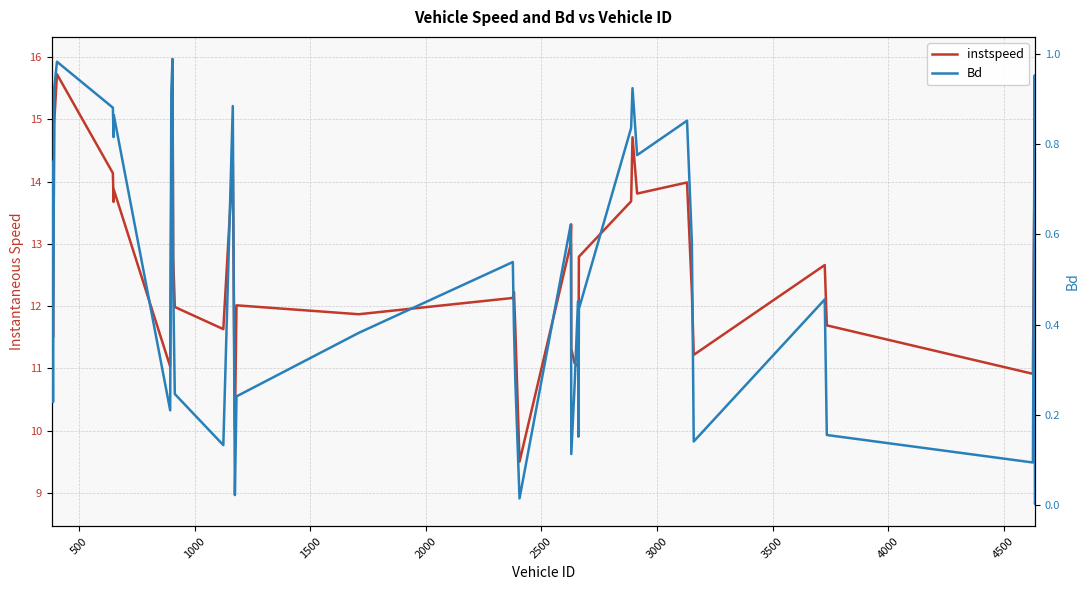

What is the value of the instspeed point at the 4th from the left?

15.7